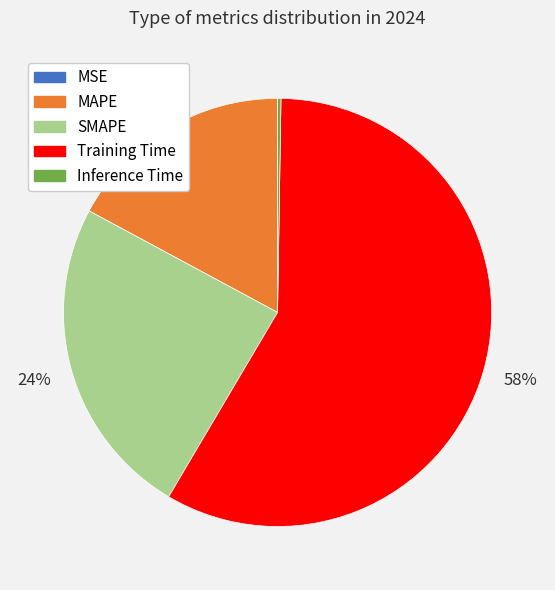

Is there a majority slice in this chart?

Yes